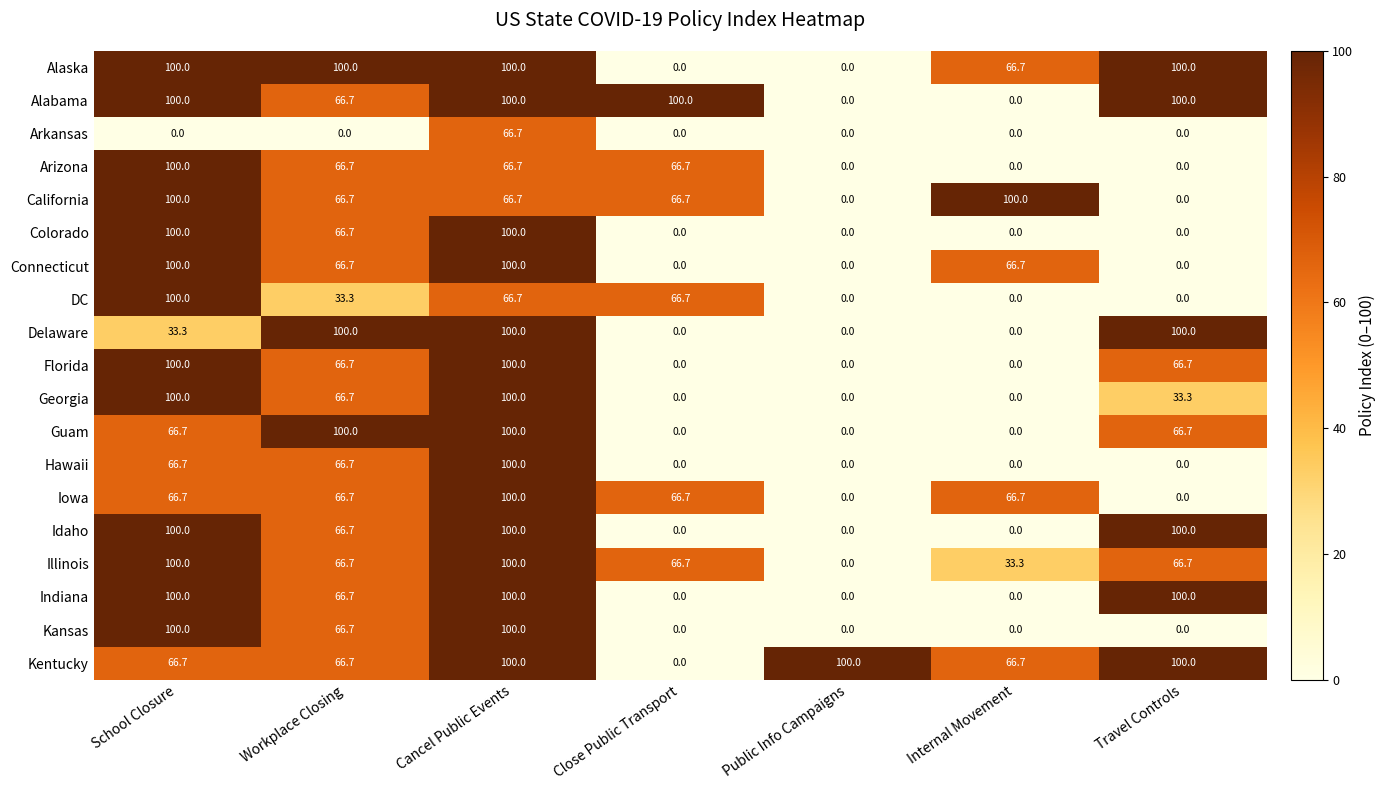

The Connecticut series shows 0.0 at Public Info Campaigns. True or false?

True